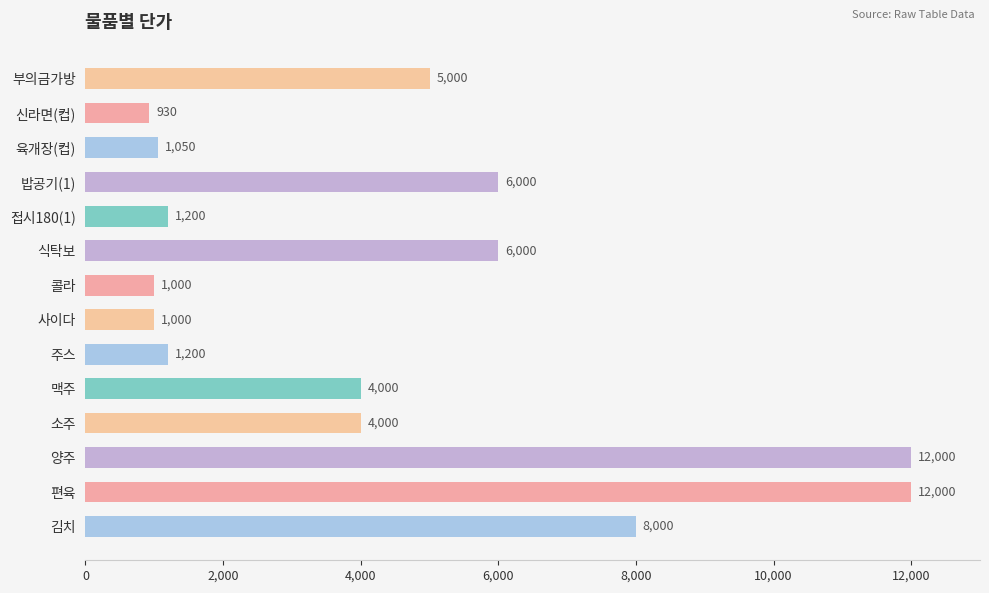

What is the value of the 2nd bar from the top?

930